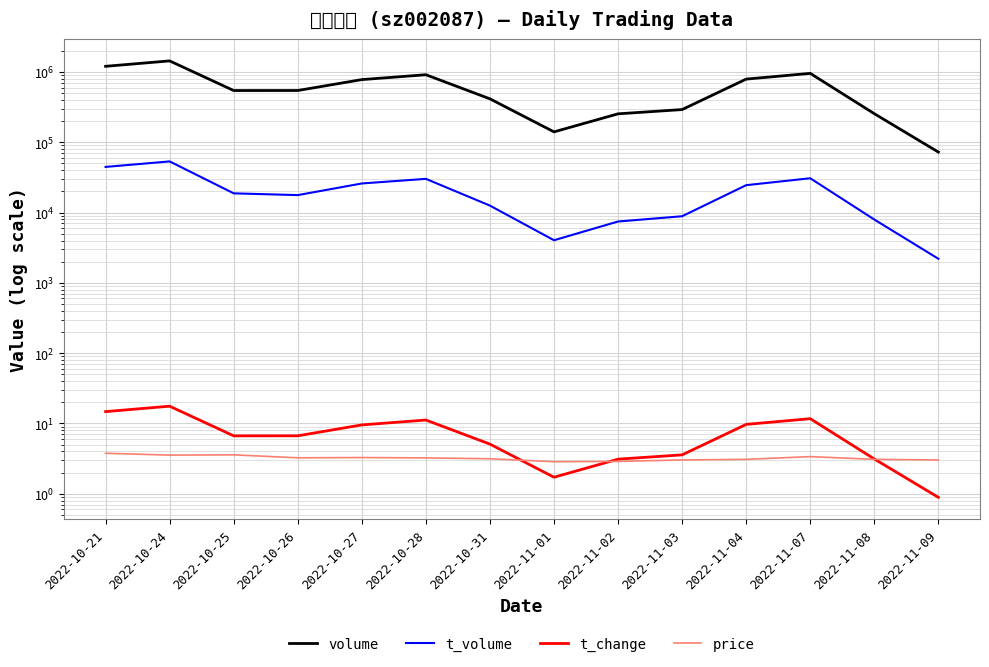

Reading left to right, extract all data points from this chart.

volume: 2022-10-21=1203901.0	2022-10-24=1437732.0	2022-10-25=544423.0	2022-10-26=545087.0	2022-10-27=778926.0	2022-10-28=913633.0	2022-10-31=414888.0	2022-11-01=140636.0	2022-11-02=253943.0	2022-11-03=291957.0	2022-11-04=791856.0	2022-11-07=955193.0	2022-11-08=255058.0	2022-11-09=72568.0
t_volume: 2022-10-21=44623.0	2022-10-24=53446.0	2022-10-25=18776.0	2022-10-26=17725.0	2022-10-27=25948.0	2022-10-28=30189.0	2022-10-31=12567.0	2022-11-01=4042.0	2022-11-02=7466.0	2022-11-03=8871.0	2022-11-04=24540.0	2022-11-07=30780.0	2022-11-08=7966.0	2022-11-09=2203.0
t_change: 2022-10-21=14.8	2022-10-24=17.6	2022-10-25=6.7	2022-10-26=6.7	2022-10-27=9.6	2022-10-28=11.2	2022-10-31=5.1	2022-11-01=1.7	2022-11-02=3.1	2022-11-03=3.6	2022-11-04=9.7	2022-11-07=11.7	2022-11-08=3.1	2022-11-09=0.9
price: 2022-10-21=3.8	2022-10-24=3.5	2022-10-25=3.6	2022-10-26=3.2	2022-10-27=3.3	2022-10-28=3.2	2022-10-31=3.1	2022-11-01=2.9	2022-11-02=2.9	2022-11-03=3.0	2022-11-04=3.1	2022-11-07=3.4	2022-11-08=3.1	2022-11-09=3.0